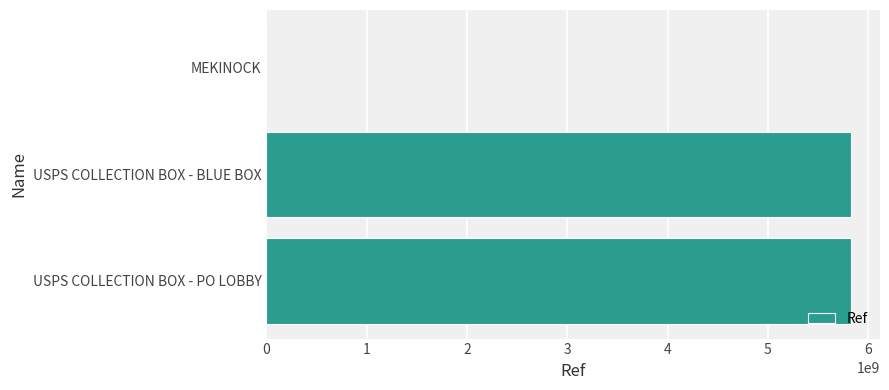

Between MEKINOCK and USPS COLLECTION BOX - BLUE BOX, which is larger?

USPS COLLECTION BOX - BLUE BOX